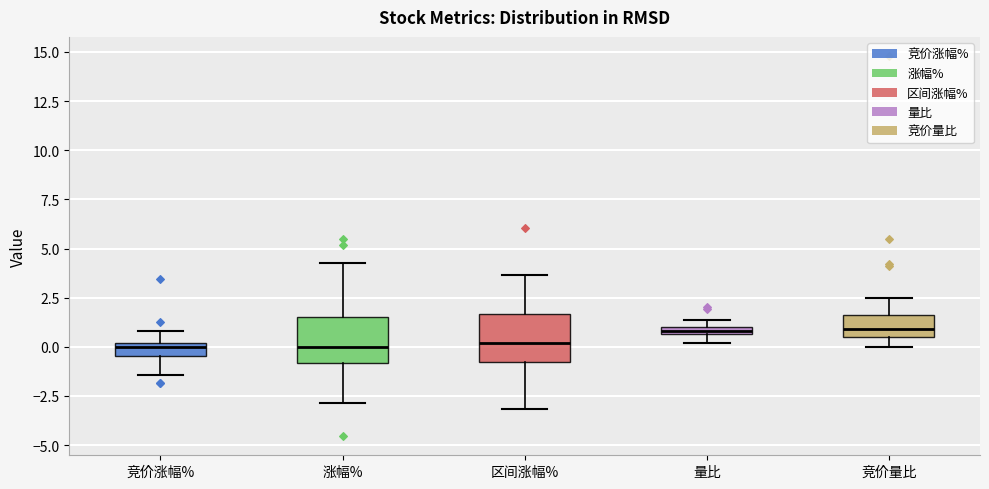

Where does the median line of the box for 区间涨幅% sit on the y-axis? The values are not printed on the chart, so give them approximately, as read against the axis.

0.0